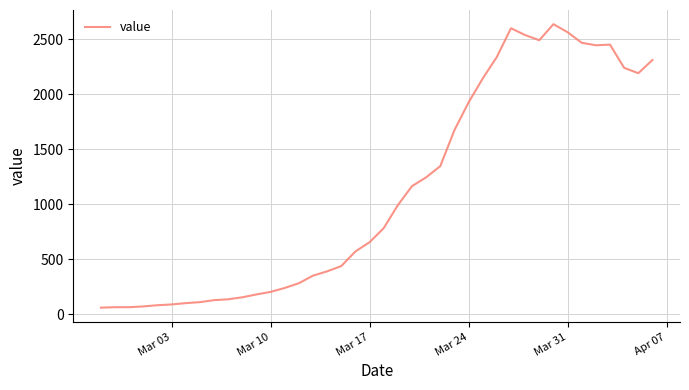

What is the average value?

1124